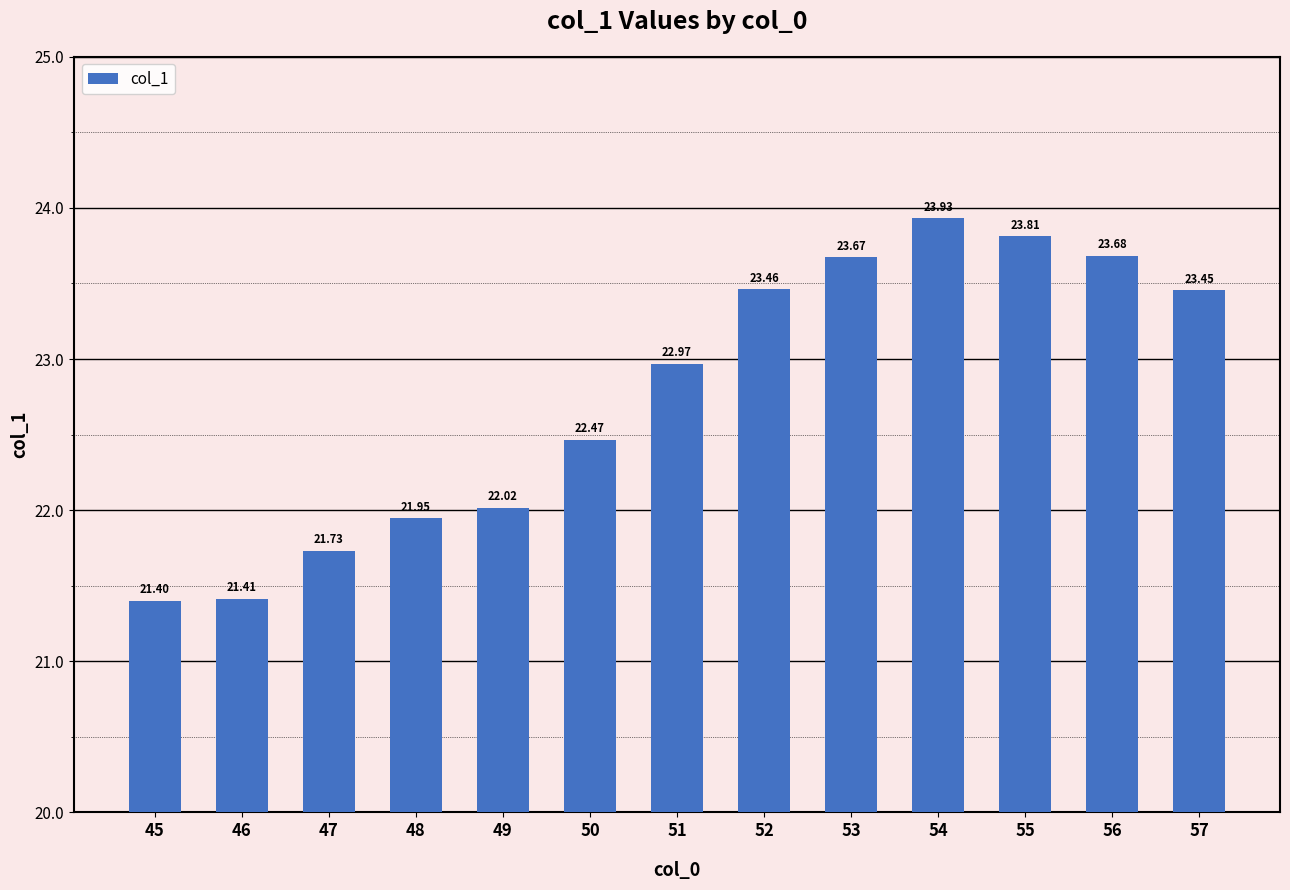

What is the change in value from 48 to 51?

+1.0